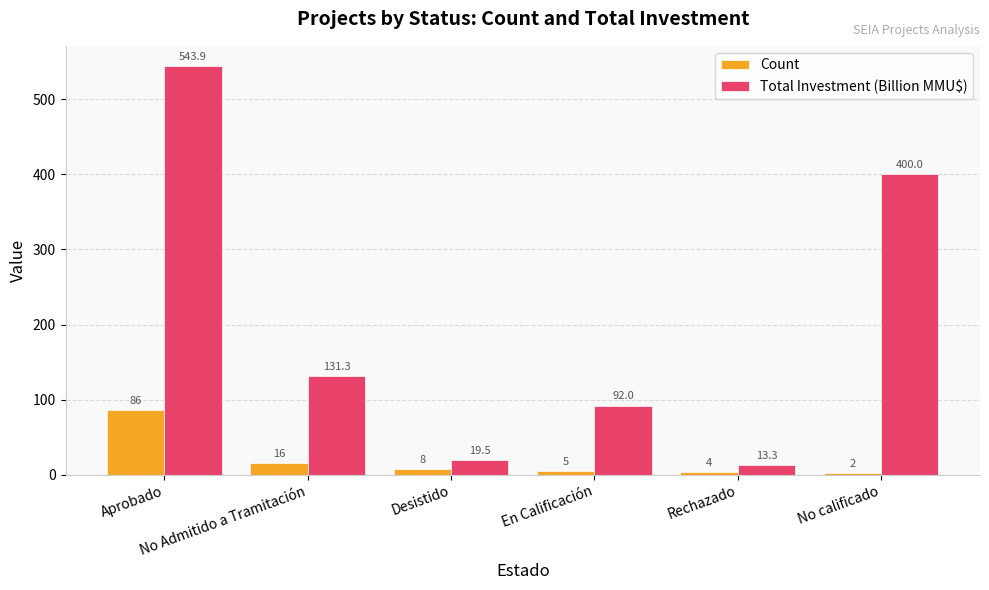

What are all the series names shown in the legend?

Count, Total Investment (Billion MMU$)